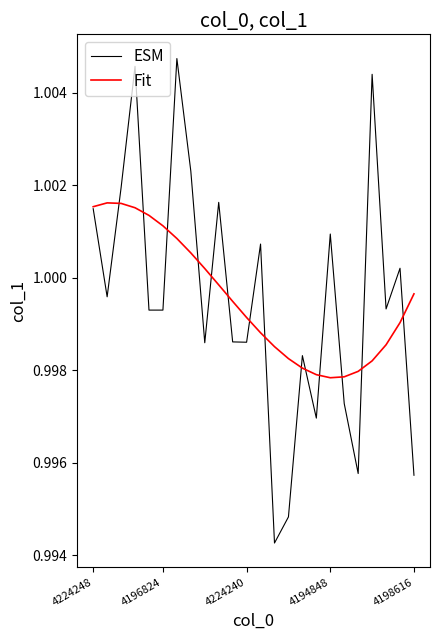

List the series in order of their peak value, highest first.

ESM, Fit